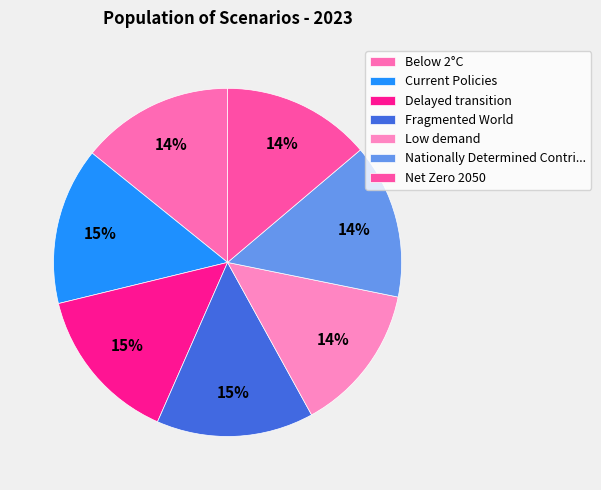

Rank the categories by value from lowest to highest.

Low demand, Net Zero 2050, Below 2°C, Nationally Determined Contributions, Current Policies, Delayed transition, Fragmented World